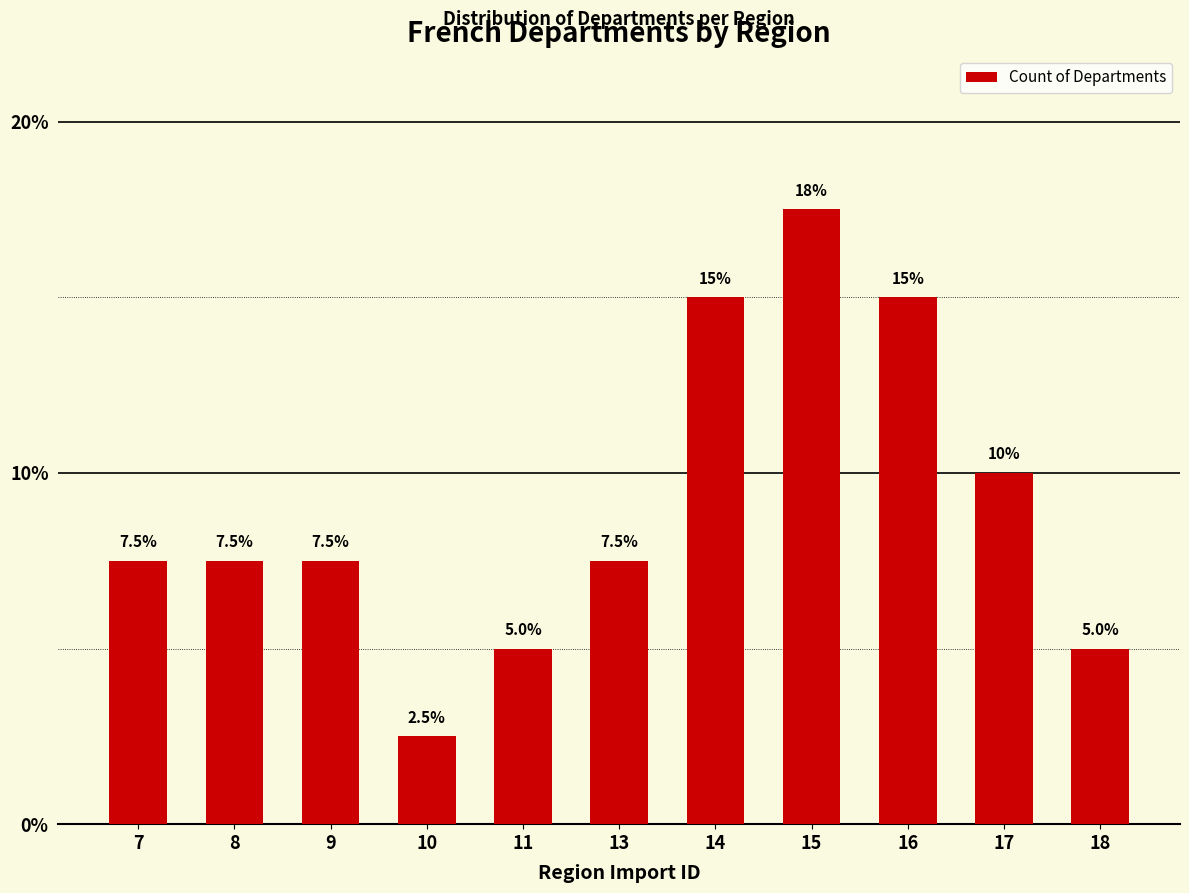

True or false: the data shows 1.3 at 18.

False